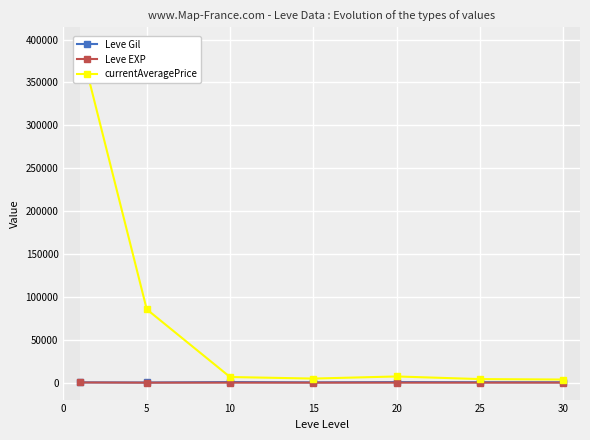

Is the value of Leve Gil at 15 greater than the value of Leve EXP at 20?

Yes